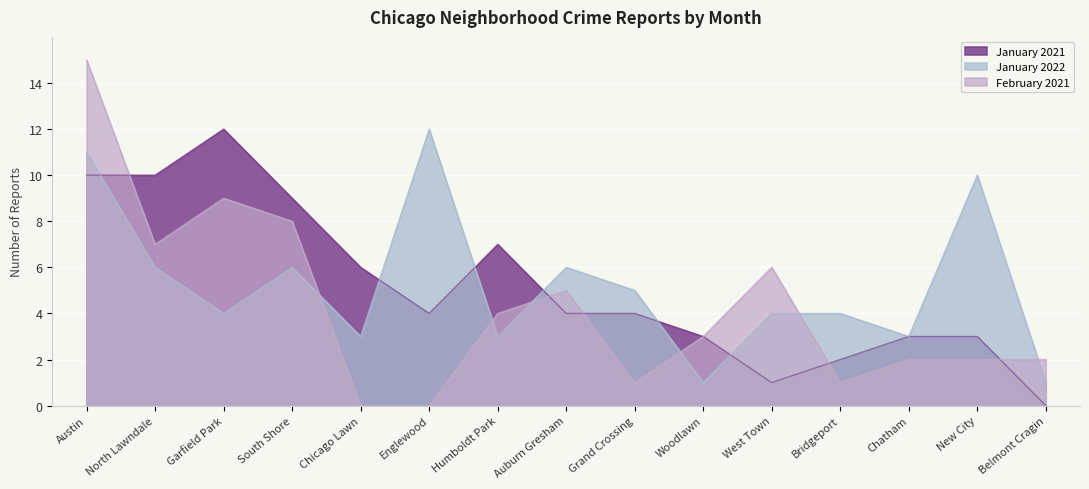

List the series in order of their peak value, highest first.

February 2021, January 2021, January 2022